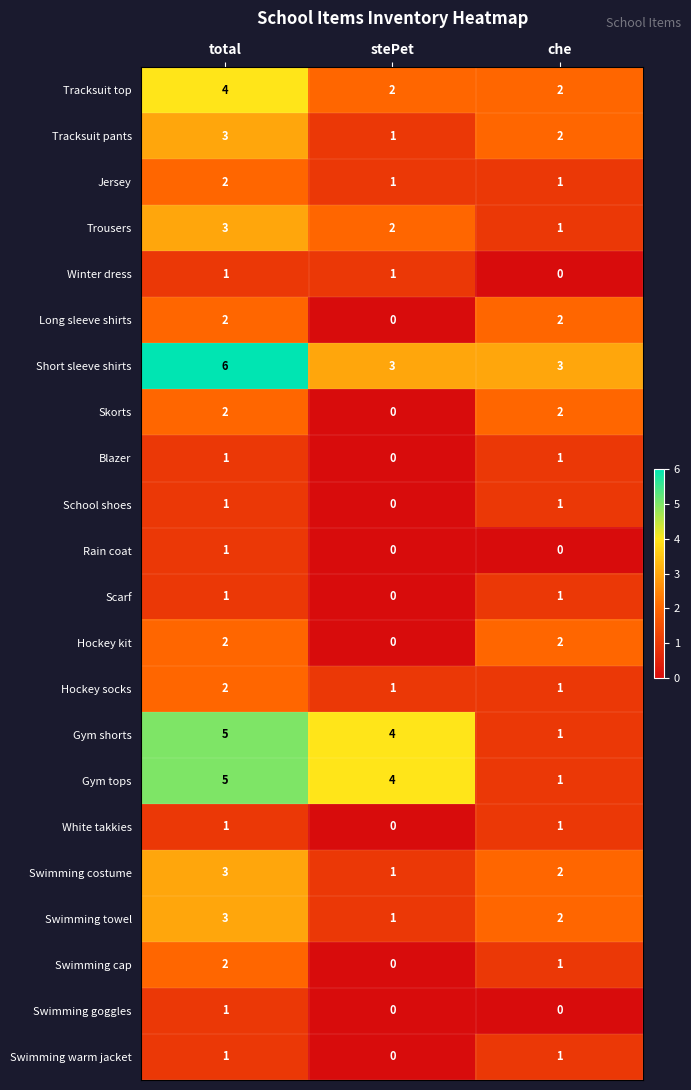

At which category is the sum across all series the highest?

total